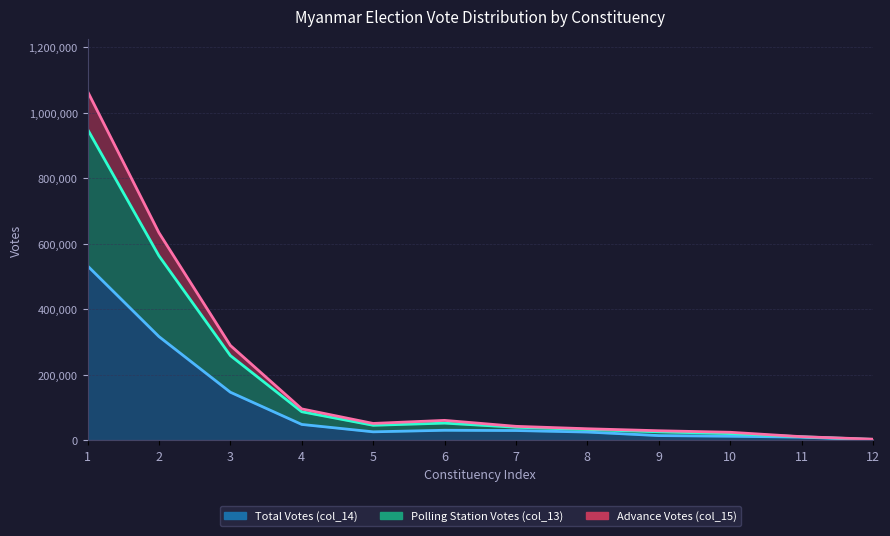

Count the number of categories in the chart.

12